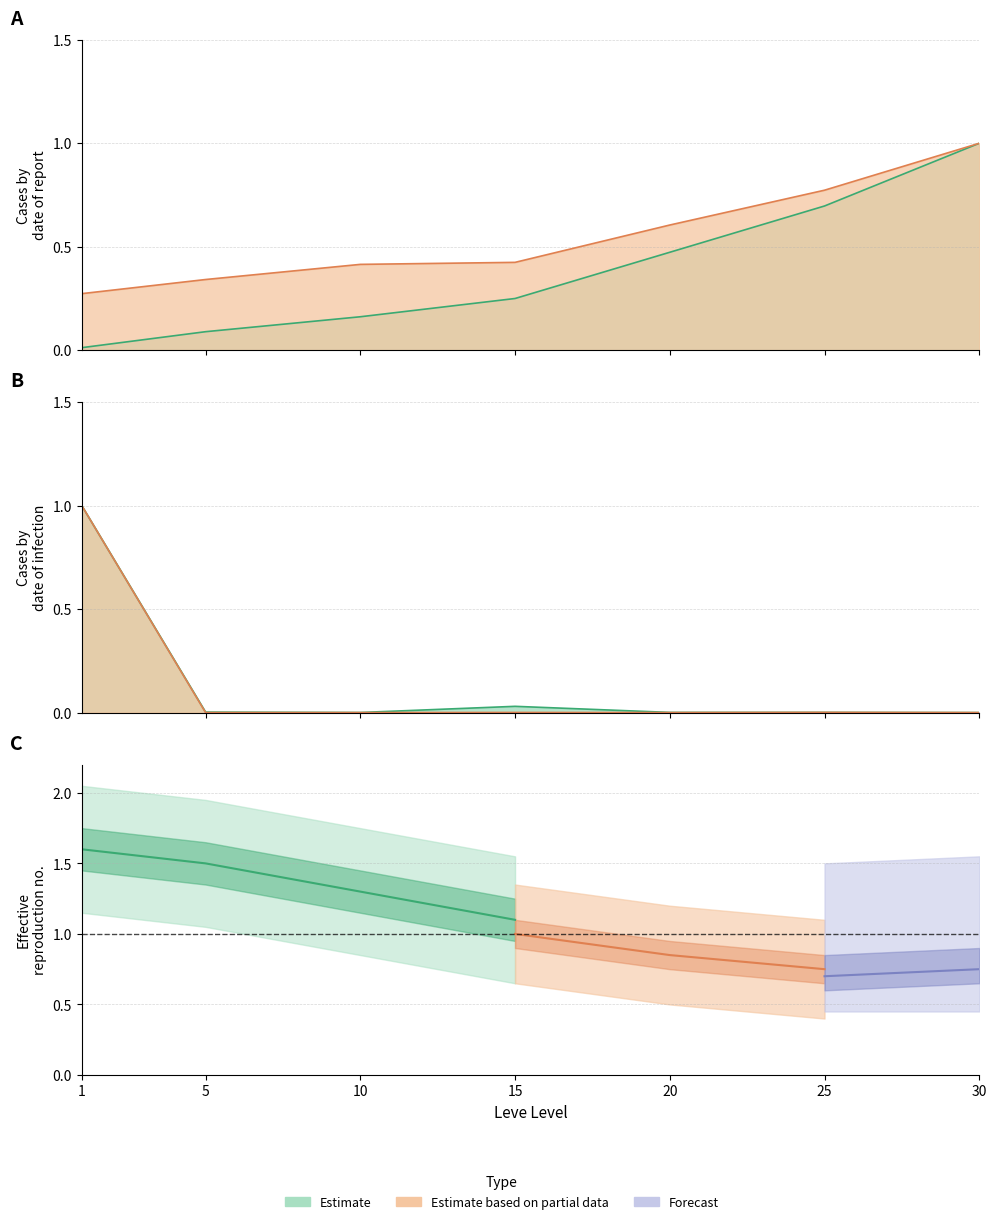

What is the maximum value shown in the chart?

1.0